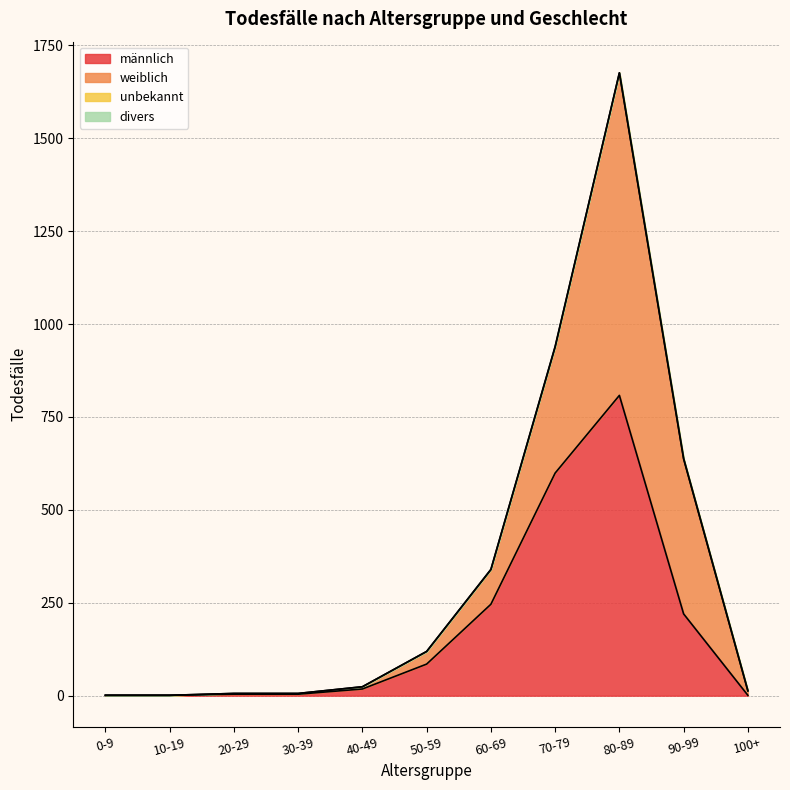

Reading left to right, transcribe all the data shown in this chart.

männlich: 0-9=1	10-19=1	20-29=4	30-39=4	40-49=18	50-59=85	60-69=246	70-79=599	80-89=808	90-99=220	100+=1
weiblich: 0-9=0	10-19=0	20-29=2	30-39=2	40-49=6	50-59=34	60-69=93	70-79=339	80-89=868	90-99=417	100+=12
divers: 0-9=0	10-19=0	20-29=0	30-39=0	40-49=0	50-59=0	60-69=0	70-79=0	80-89=0	90-99=0	100+=0
unbekannt: 0-9=0	10-19=0	20-29=0	30-39=0	40-49=0	50-59=0	60-69=1	70-79=2	80-89=0	90-99=1	100+=0